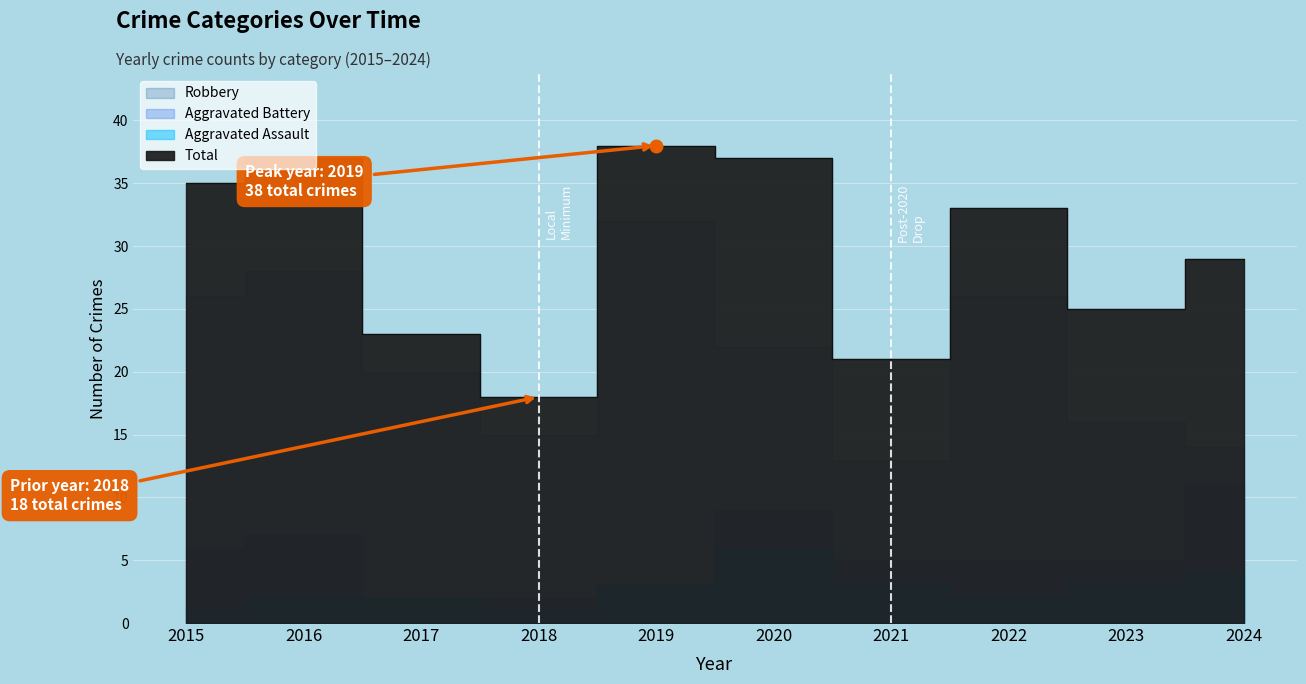

Read the Total value at 2018, to the nearest 10.

20